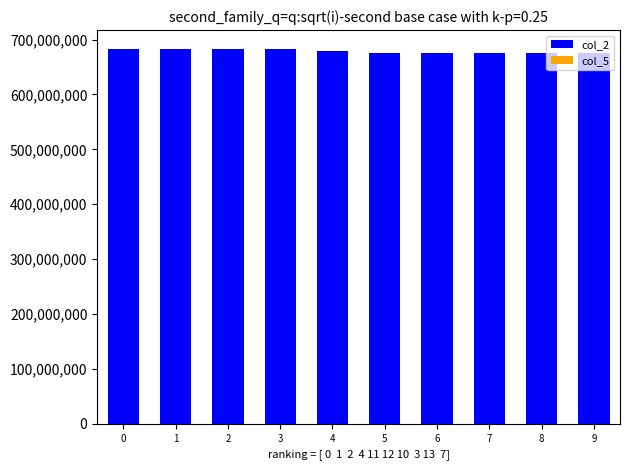

What is the smallest value displayed?

1